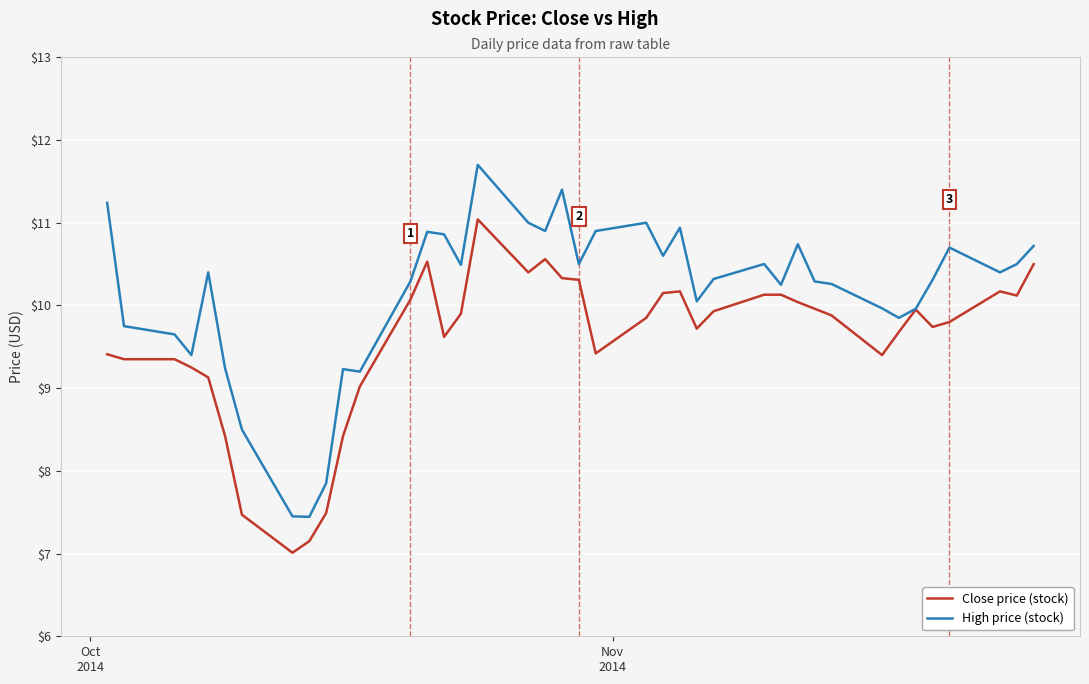

Rank the series by their maximum value, from lowest to highest.

Close price (stock), High price (stock)